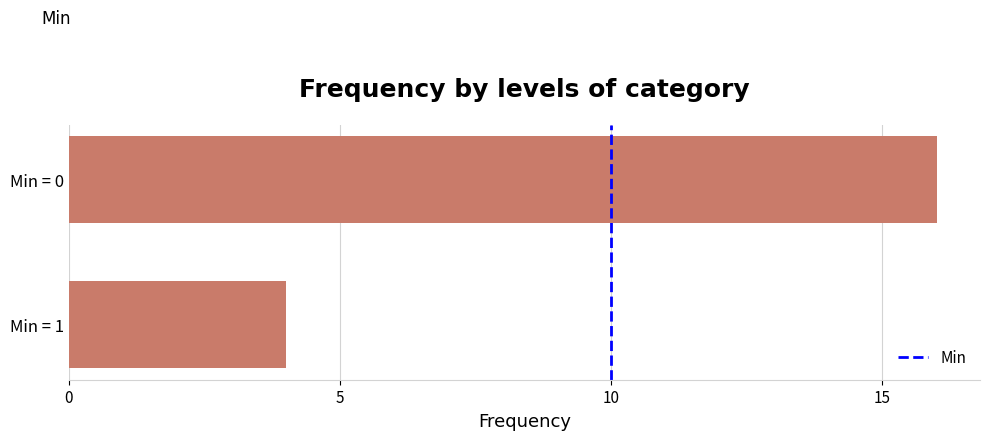

Does the chart contain any negative values?

No